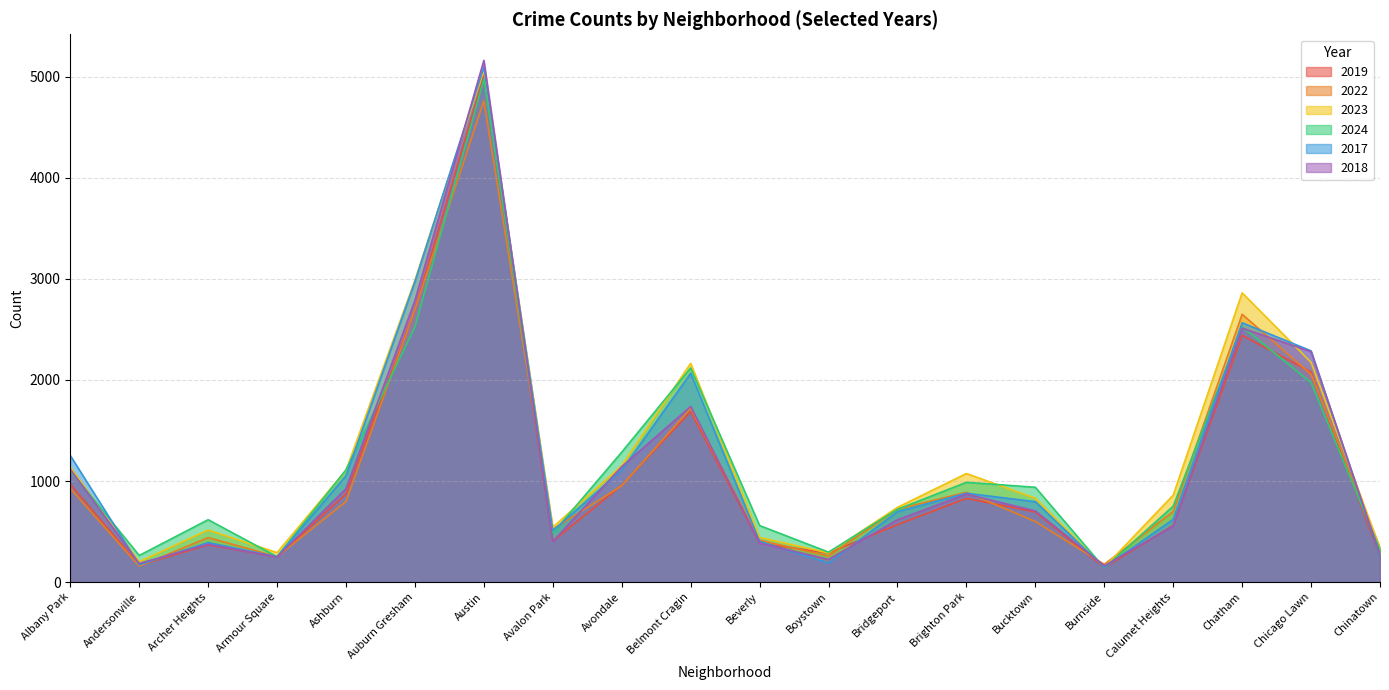

What is the sum of the 2022 values at Avondale and Belmont Cragin?

2672